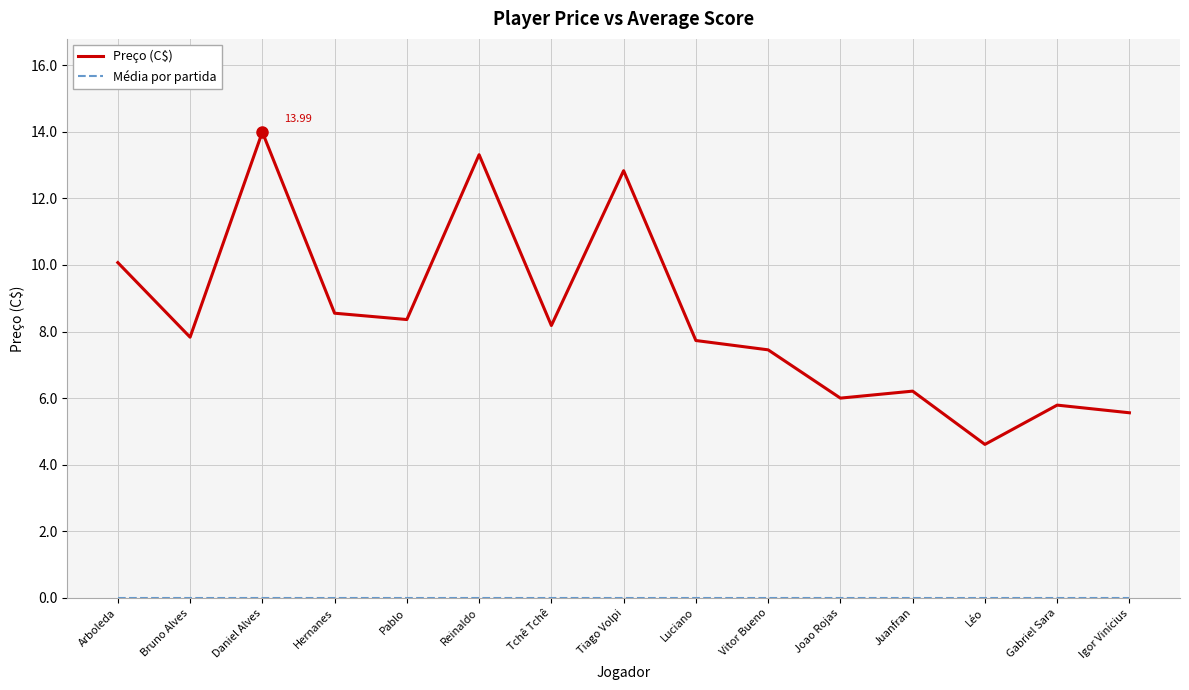

Which category has the highest value across all series?

Daniel Alves